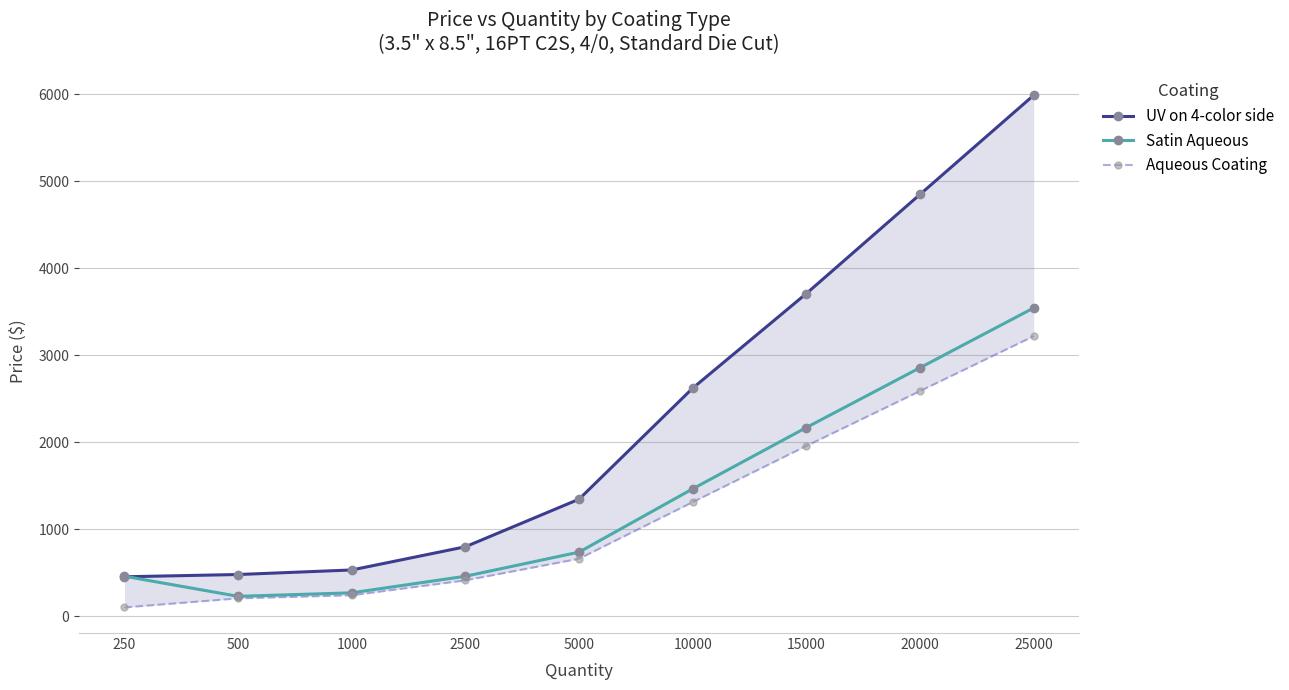

How many lines are shown in the chart?

3